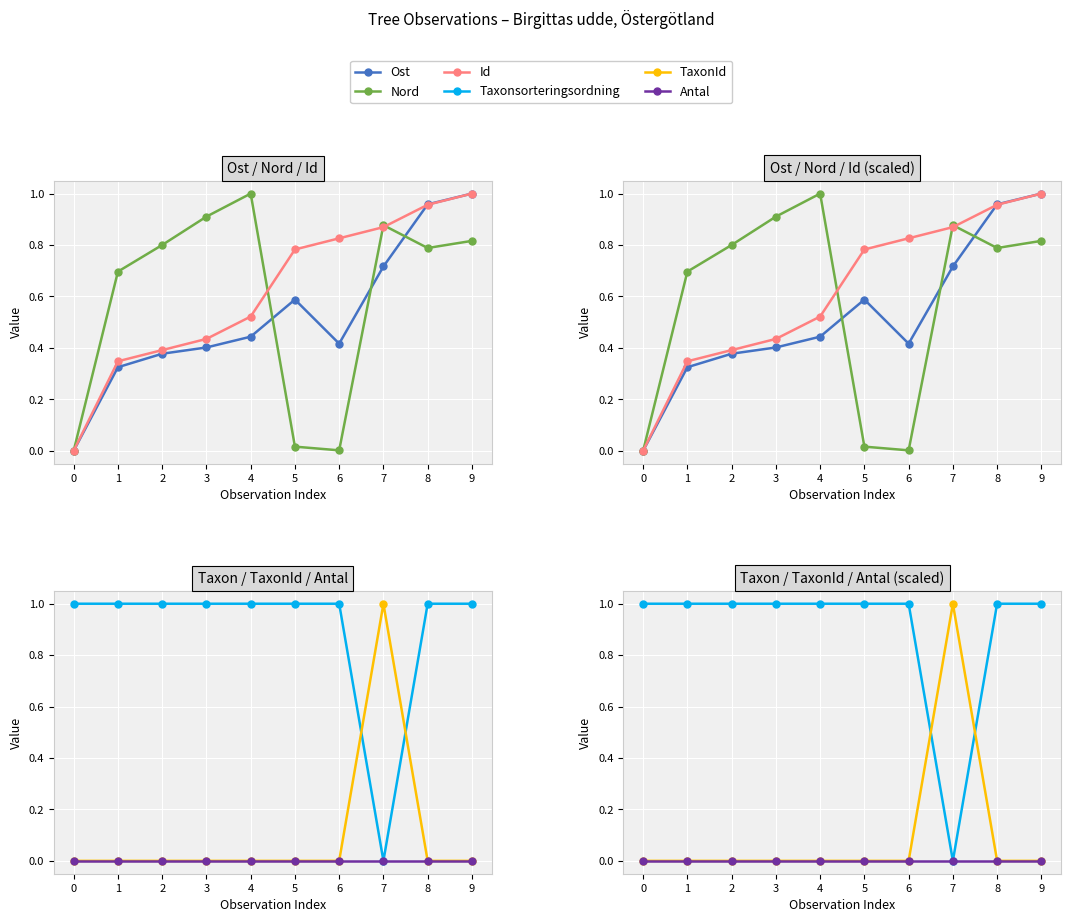

In Taxonsorteringsordning, how many points are lower than both neighbors (excluding endpoints)?

1